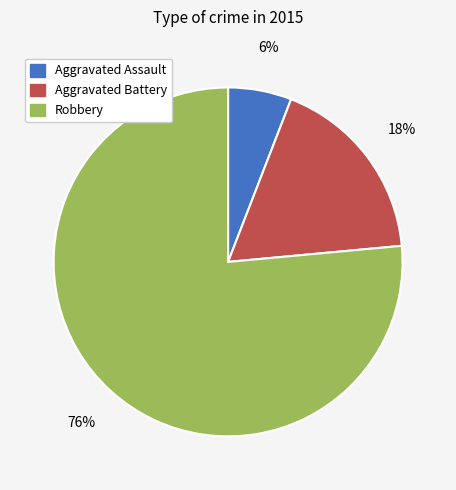

Does Aggravated Battery account for over 50% of the chart?

No